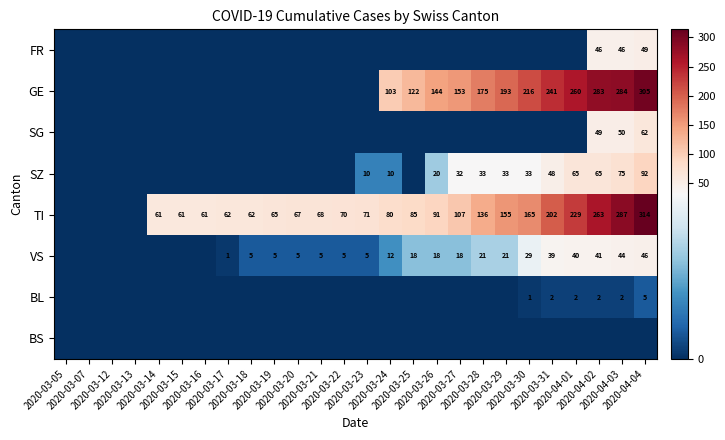

What is the difference between the highest and lowest values at 2020-03-19?

65